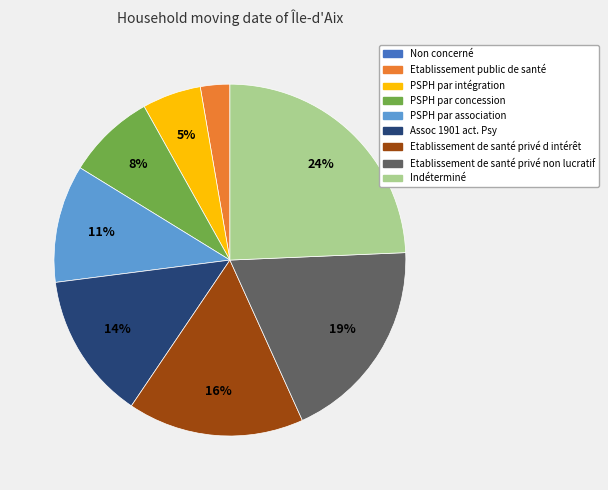

Is PSPH par concession the majority of the pie?

No